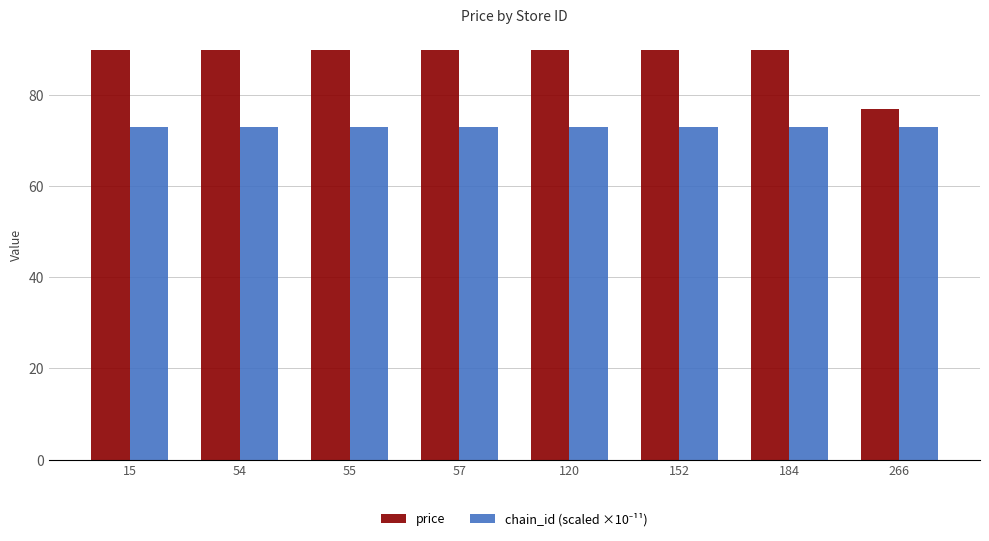

What is the sum of the price values at 57 and 266?

166.7